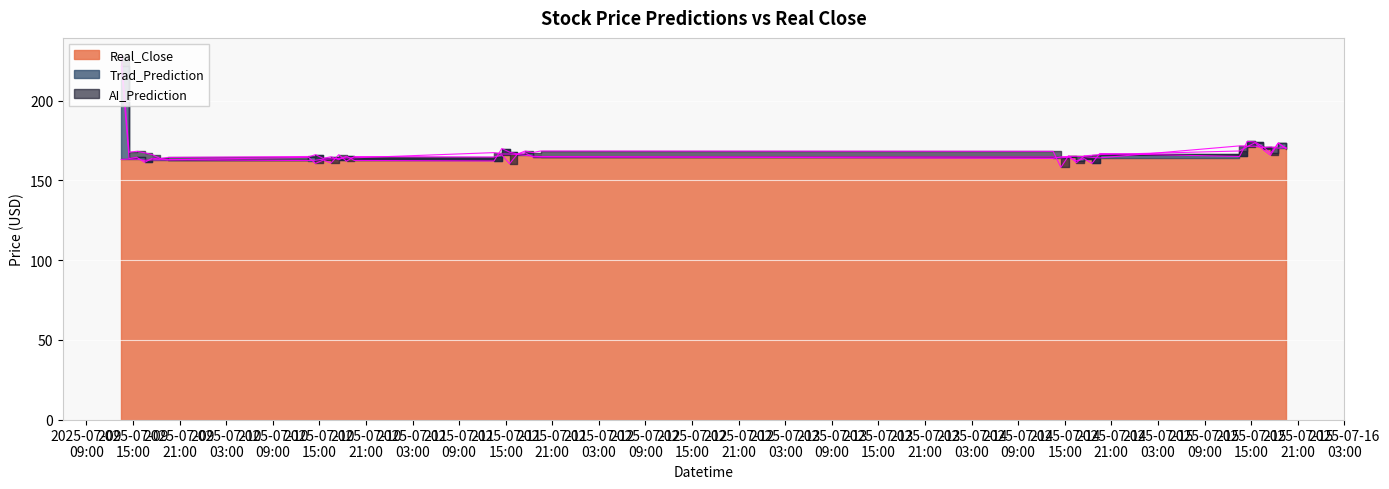

How many data points in Trad_Prediction are less than 164?

12